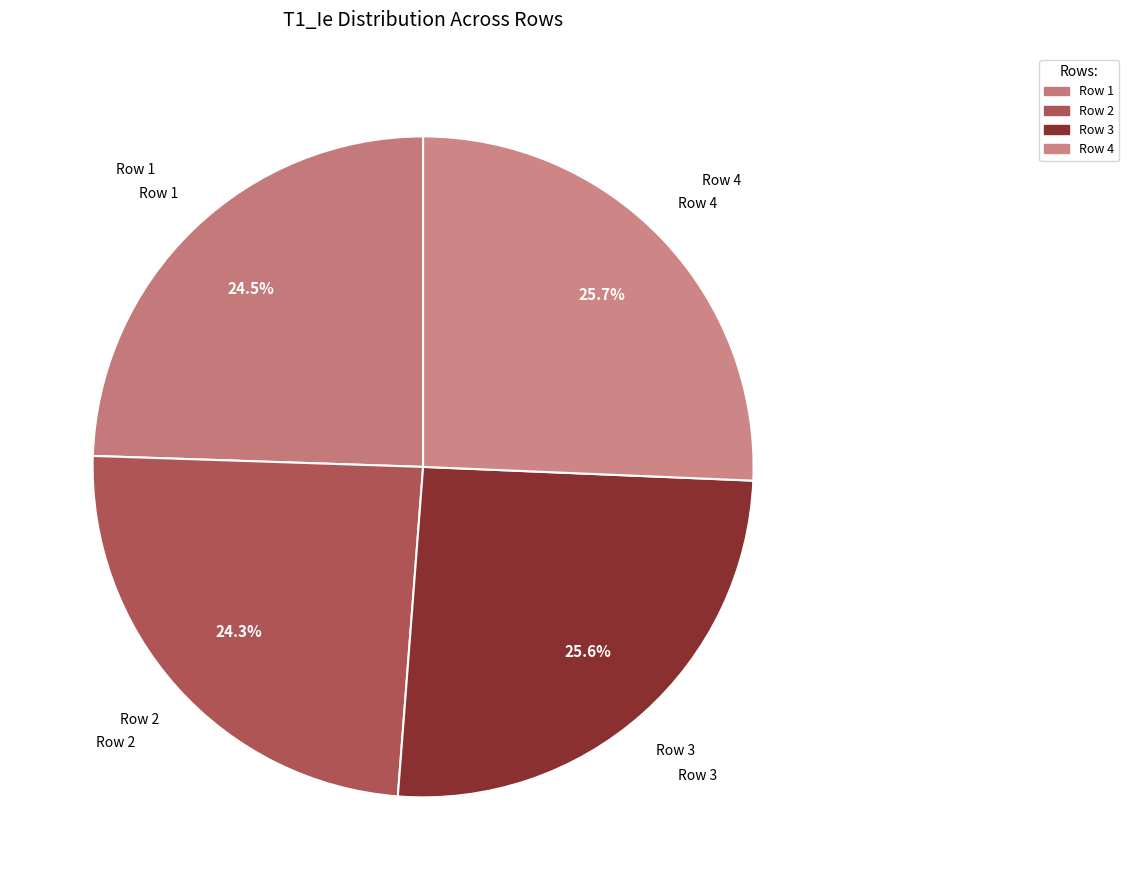

Combined, do Row 1 and Row 2 account for over 50%?

No